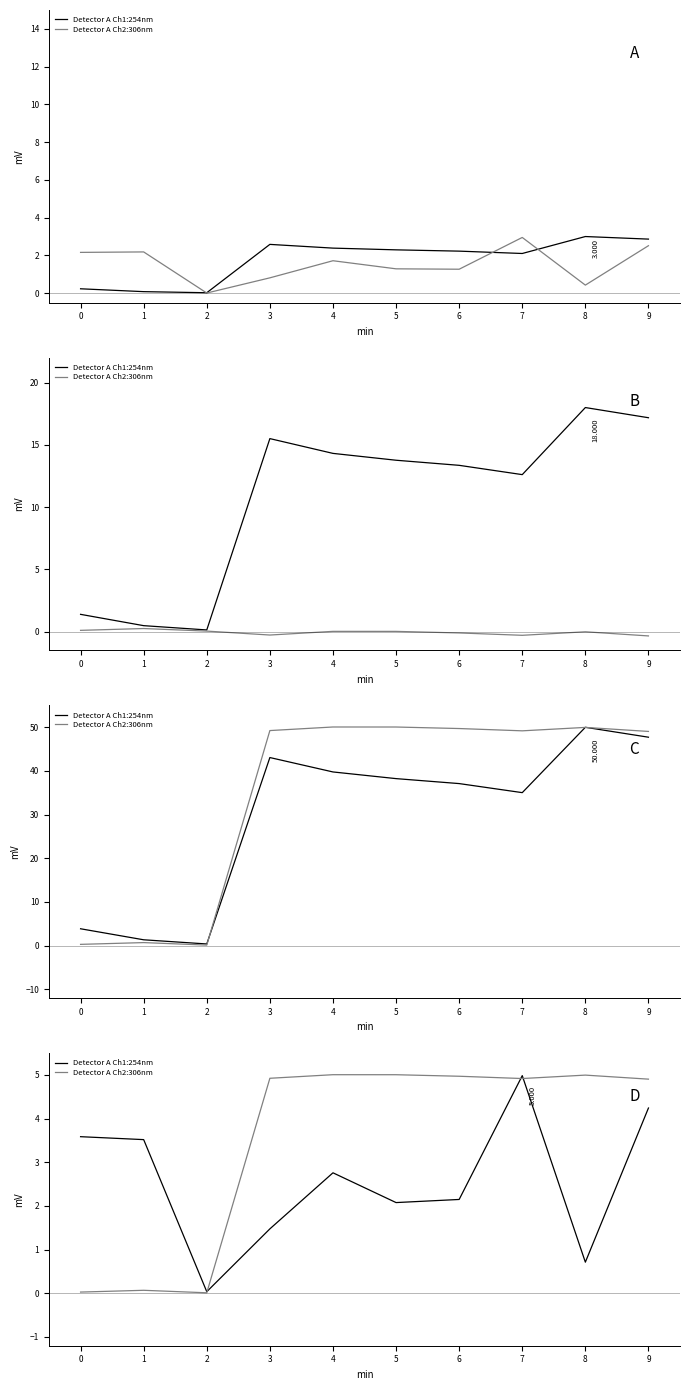

Reading left to right, transcribe all the data shown in this chart.

Detector A Ch1:254nm: 3.6	3.5	0.0	1.5	2.8	2.1	2.1	5.0	0.7	4.2
Detector A Ch2:306nm: 0.0	0.1	0.0	4.9	5.0	5.0	5.0	4.9	5.0	4.9